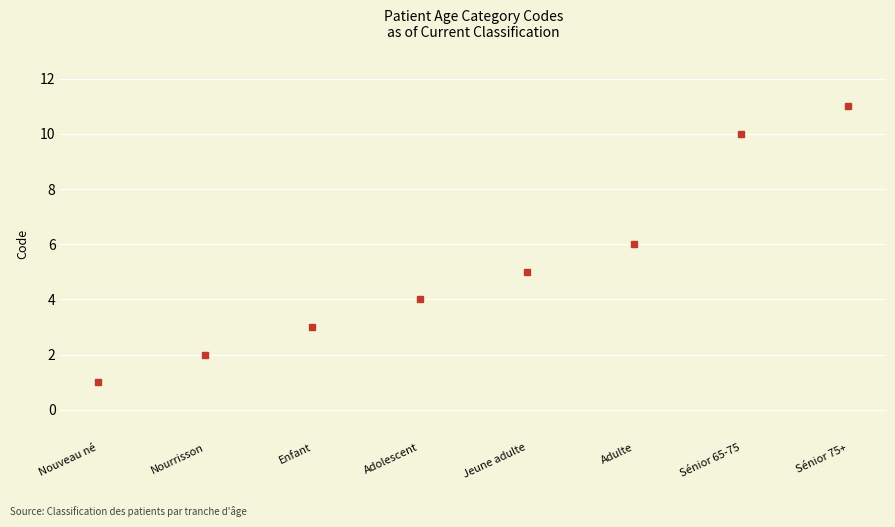

What is the sum of all values?

42